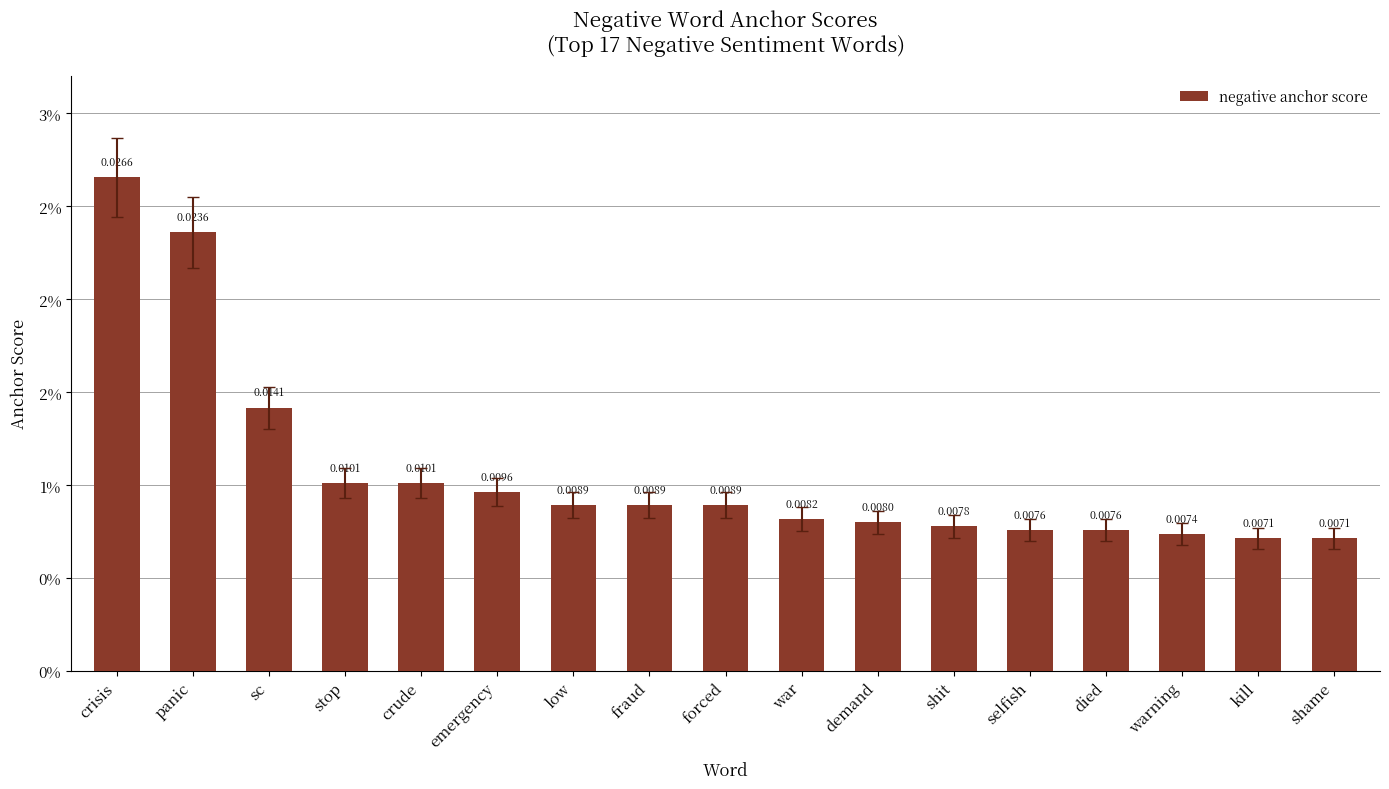

At which label is the value closest to 0?

kill